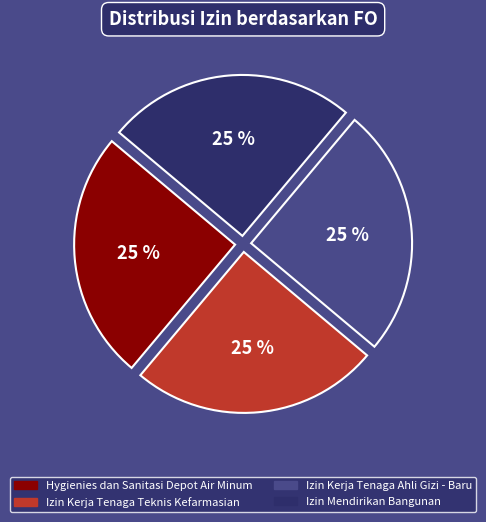

Does any single category account for the majority?

No